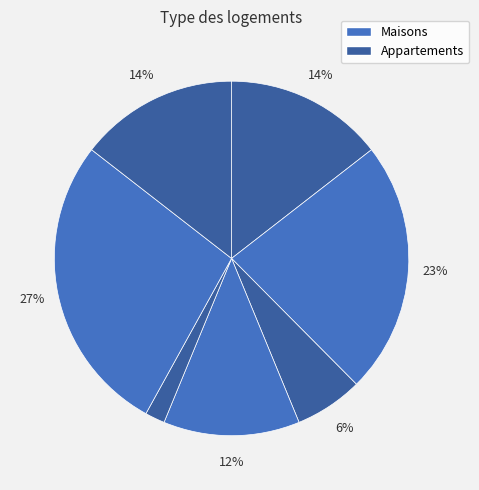

How many slices are in this pie chart?

7